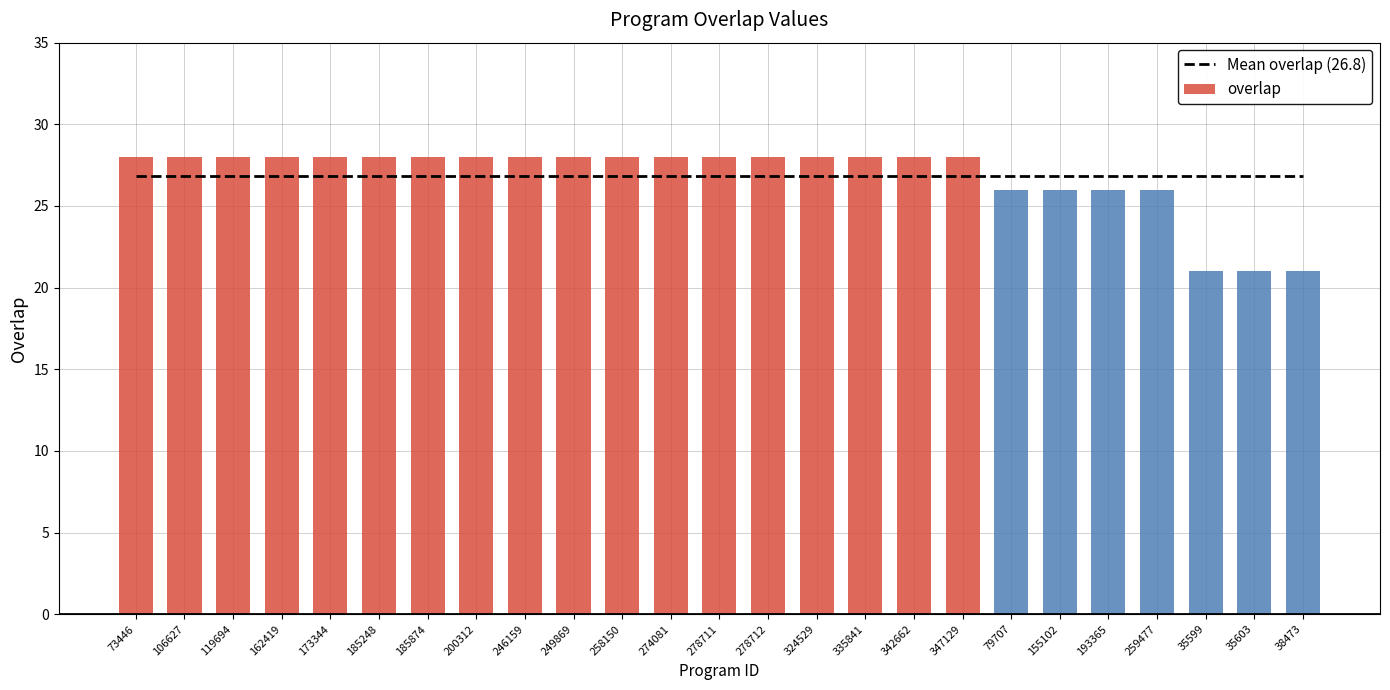

What is the average value of the overlap series?

27